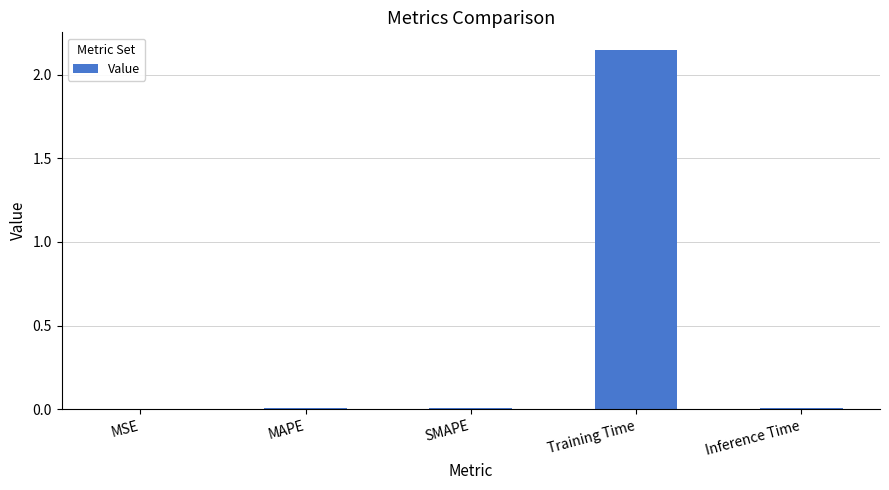

At which category does the chart reach its peak across all series?

Training Time